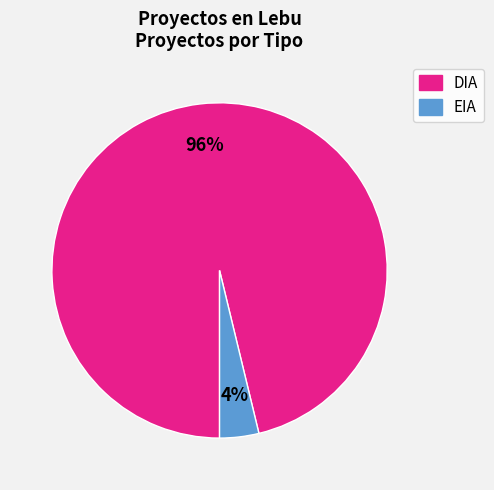

Which category has the smallest portion of the pie?

EIA